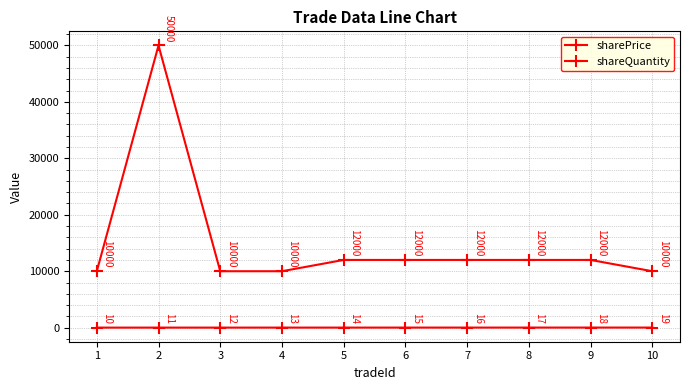

Is this an area chart (filled region under the line)?

No